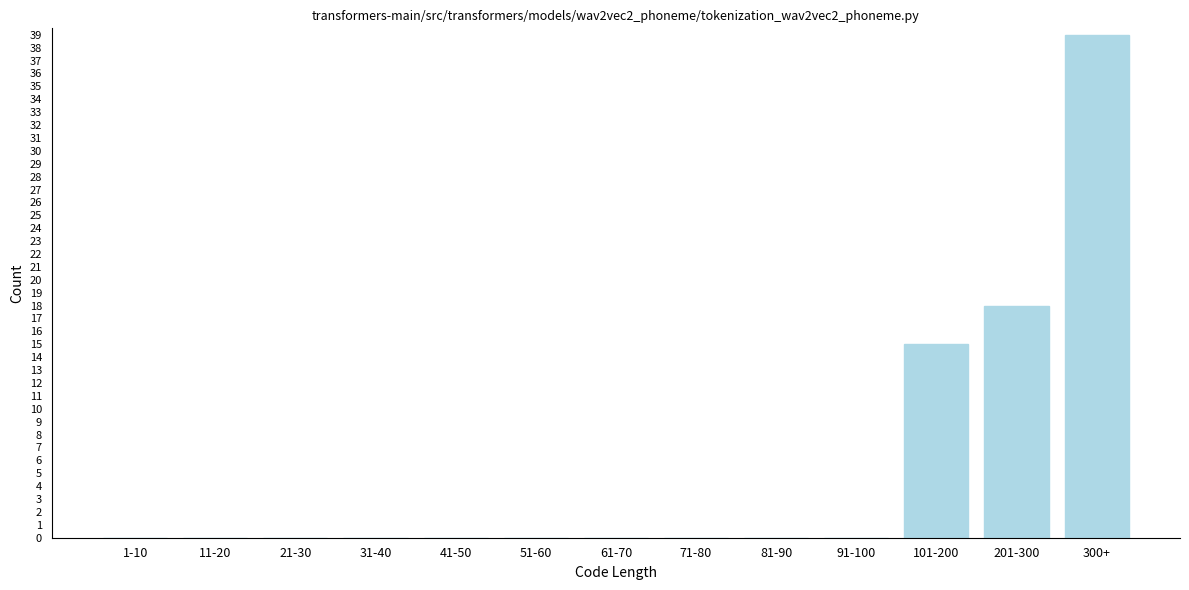

Reading left to right, transcribe all the data shown in this chart.

1-10=0	11-20=0	21-30=0	31-40=0	41-50=0	51-60=0	61-70=0	71-80=0	81-90=0	91-100=0	101-200=15	201-300=18	300+=39